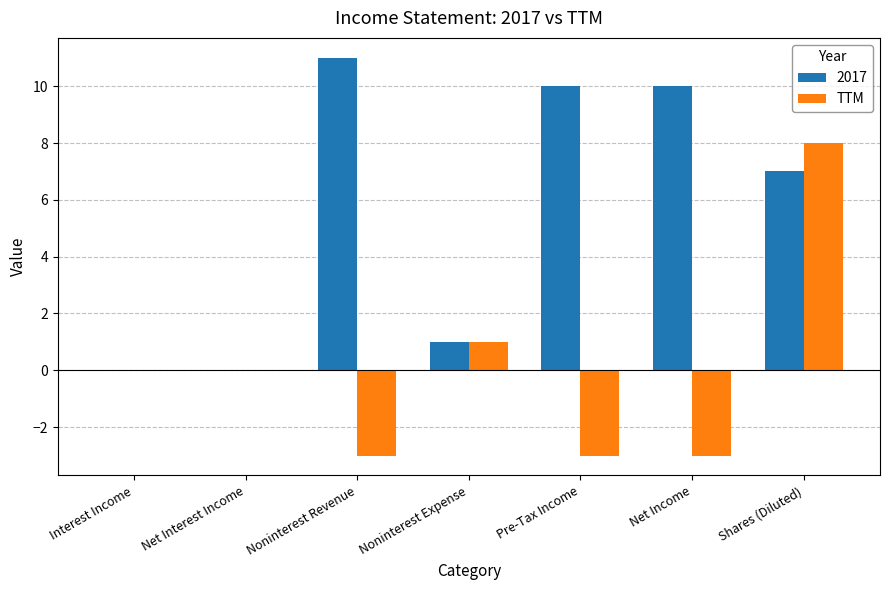

What is the maximum value shown in the chart?

11